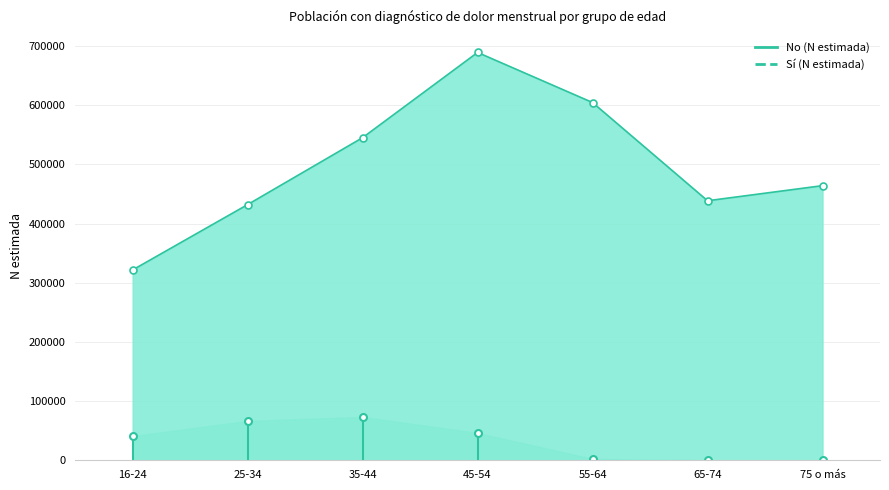

Between 65-74 and 35-44, which is larger?

35-44